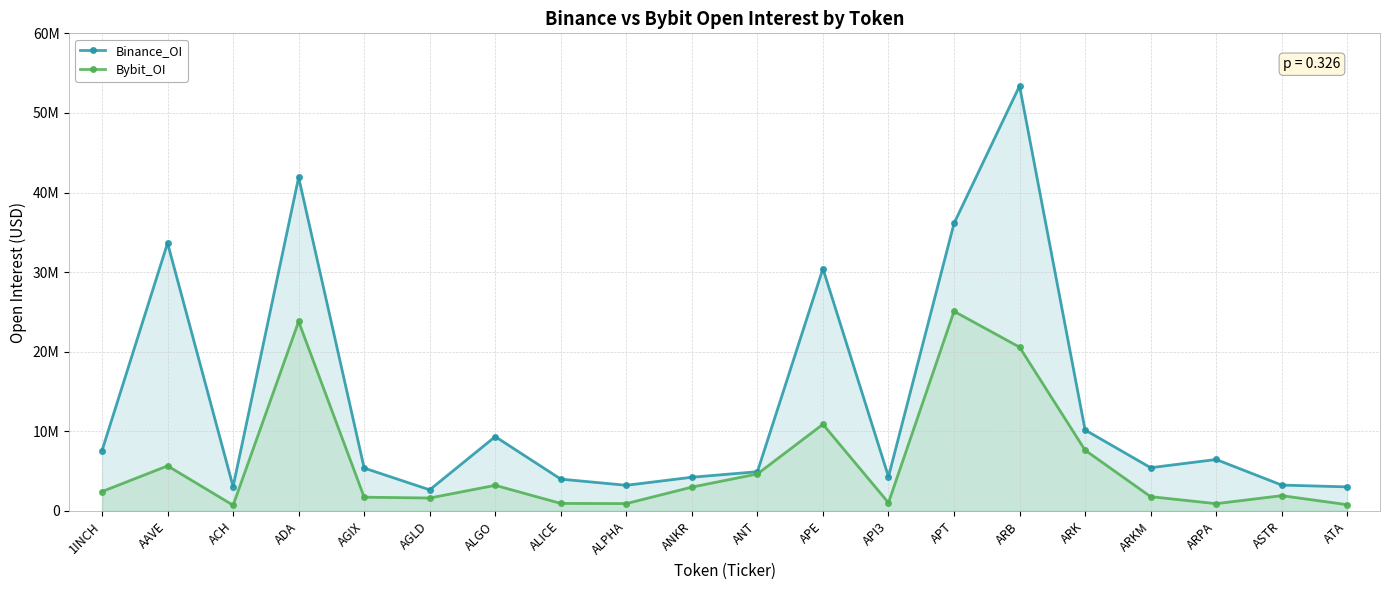

Which label corresponds to the smallest value in the chart?

ACH